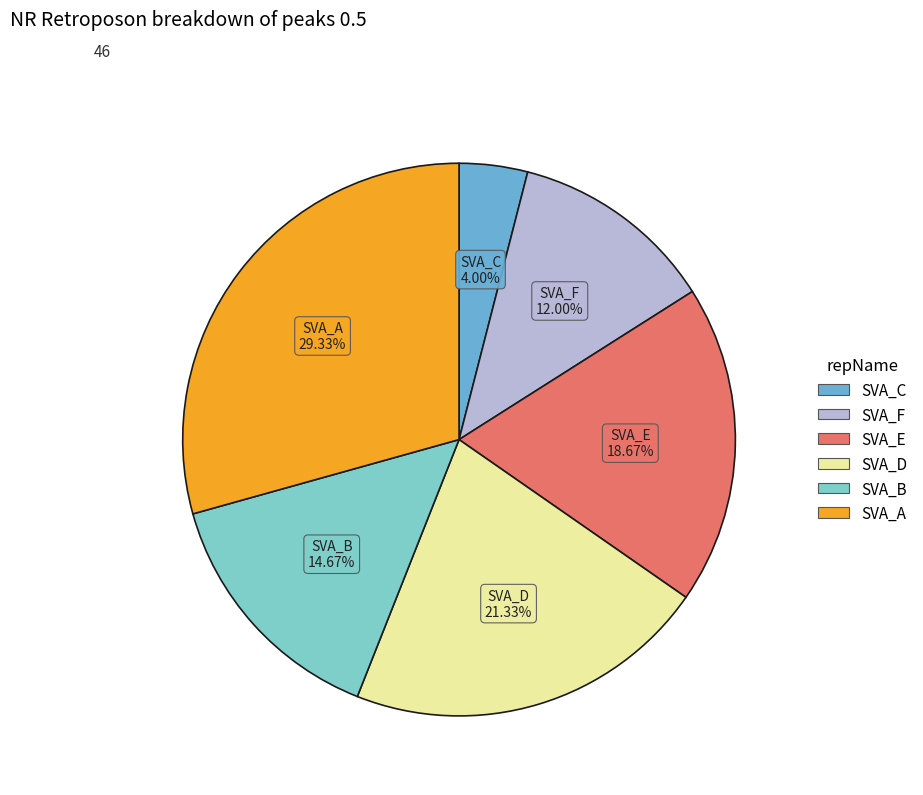

Count the number of slices in the pie.

6